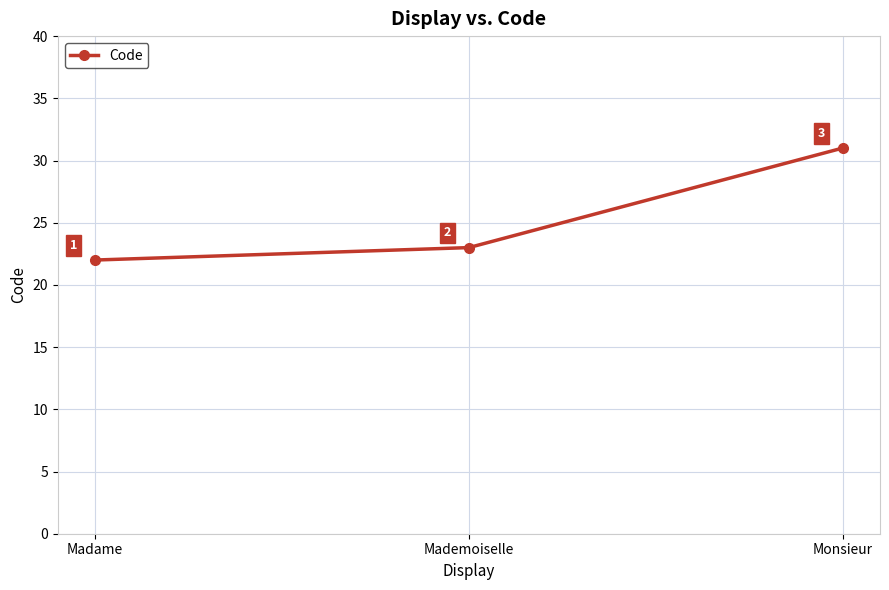

Rank the categories by value from lowest to highest.

Madame, Mademoiselle, Monsieur